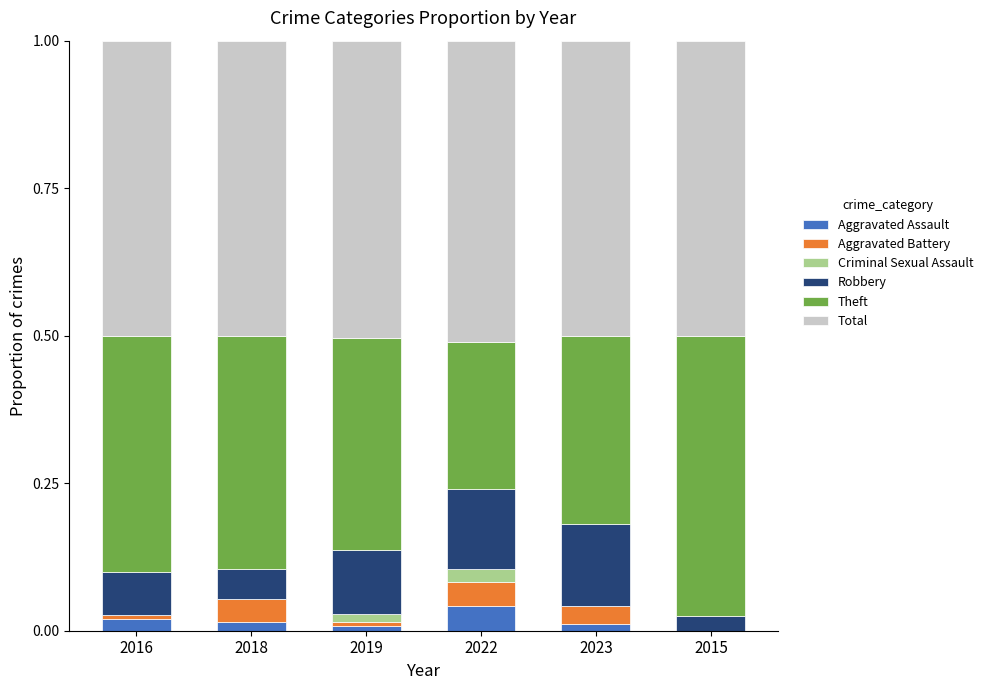

Which category has the highest value in the Aggravated Assault series?

2022